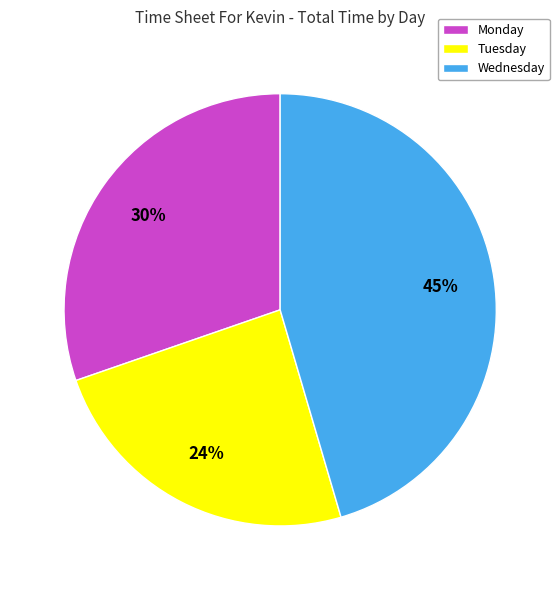

Rank the categories by value from highest to lowest.

Wednesday, Monday, Tuesday